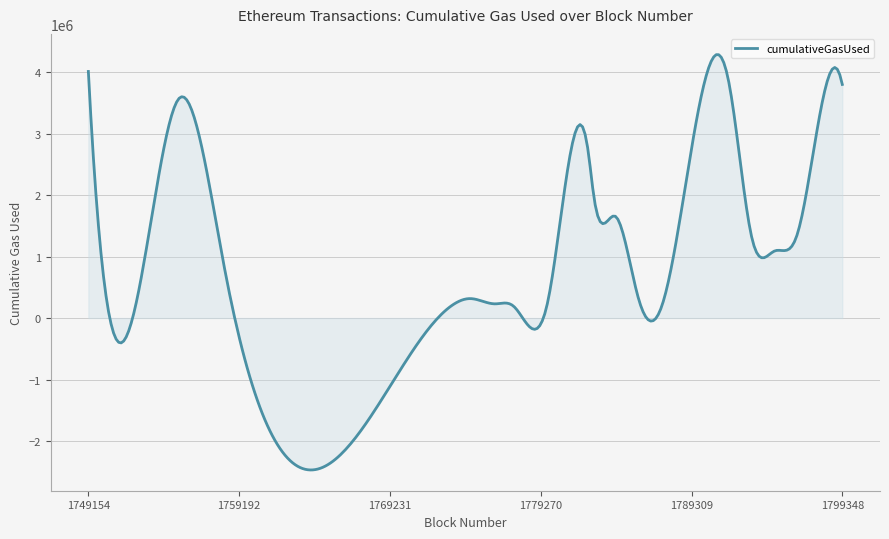

What is the difference between the maximum and minimum values?

6757421.3